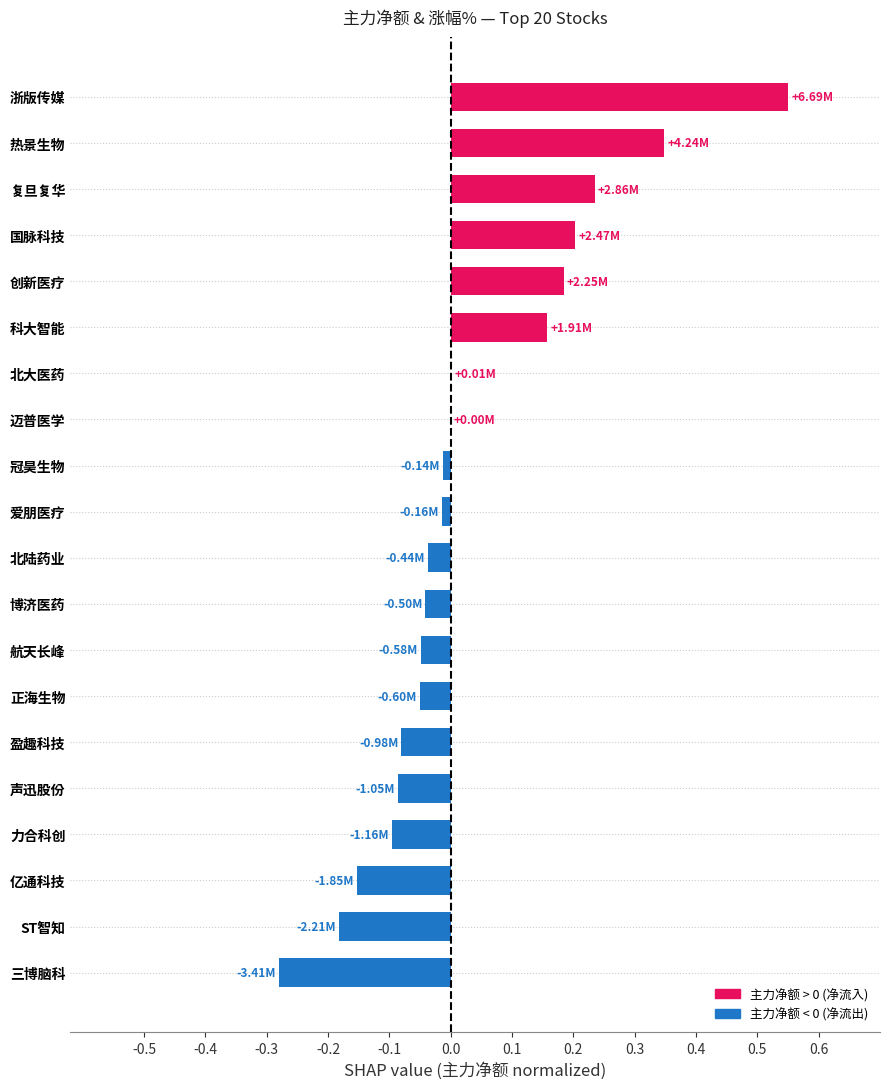

At which category does the chart reach its peak across all series?

浙版传媒